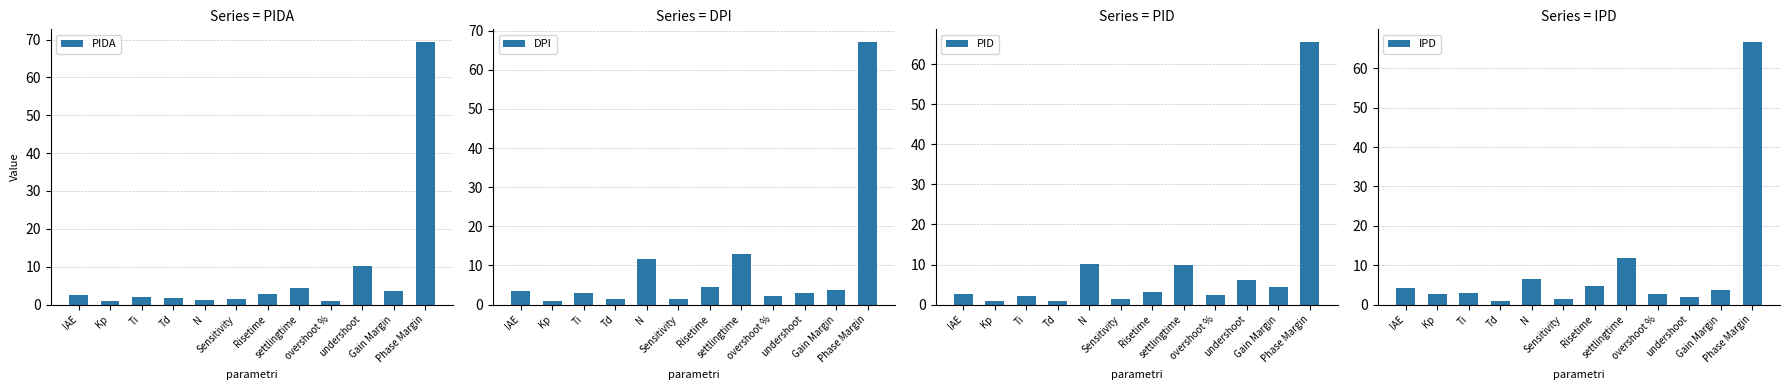

Is the value of IPD at N greater than the value of PID at Risetime?

Yes